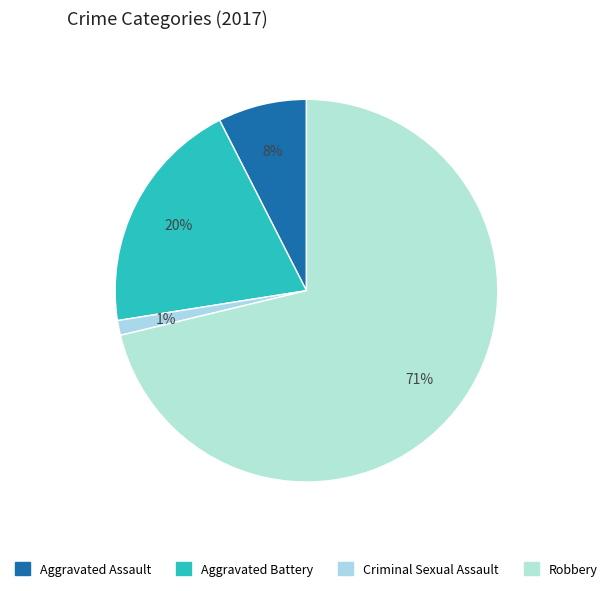

Is Robbery the majority of the pie?

Yes